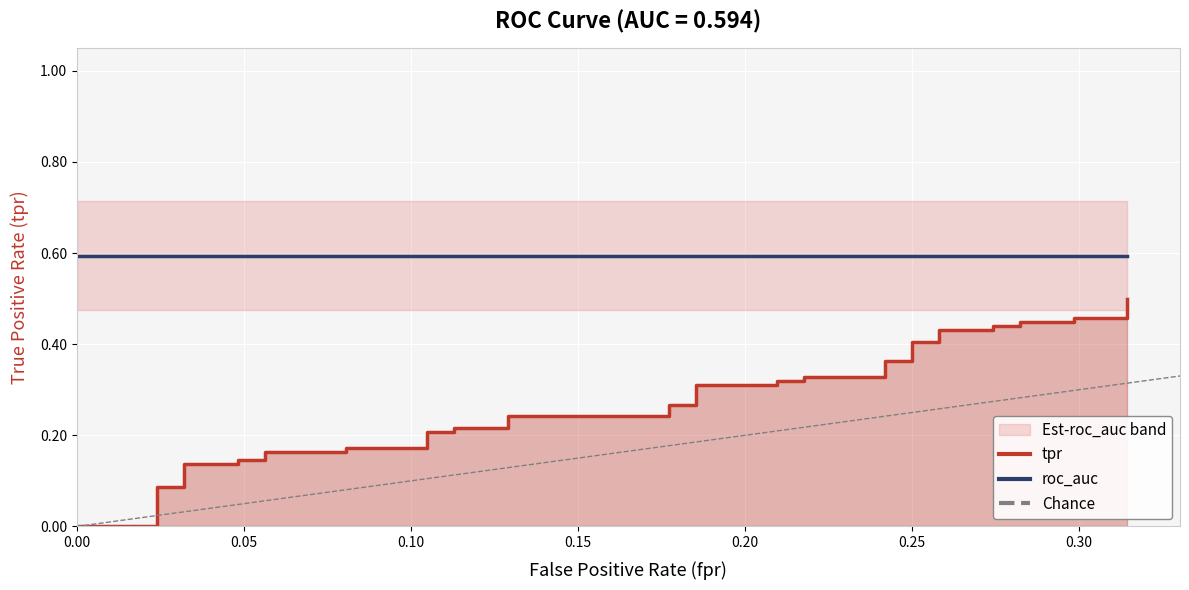

What is the maximum value shown in the chart?

0.6